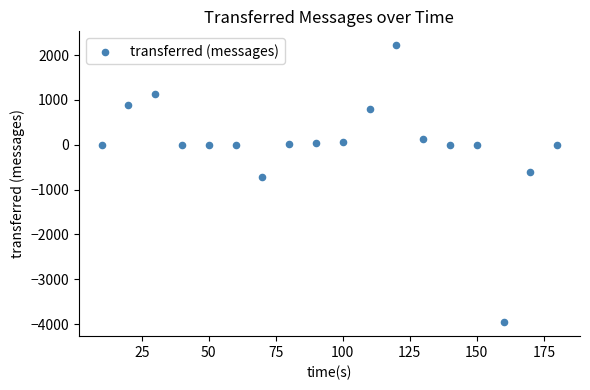

What Y value in the scatter plot is closest to -870?

-720